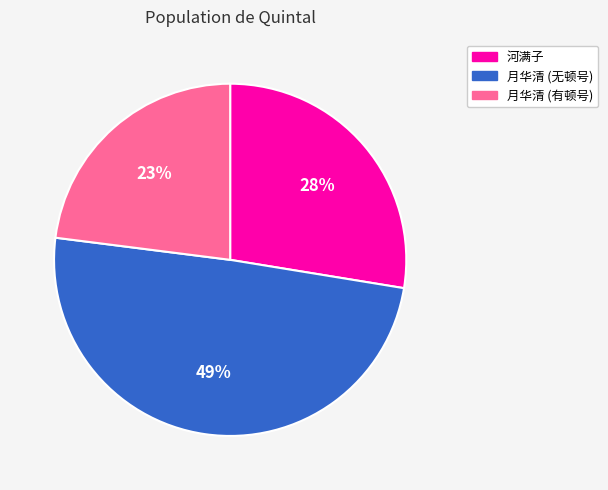

Rank the categories by value from lowest to highest.

月华清 (有顿号), 河满子, 月华清 (无顿号)